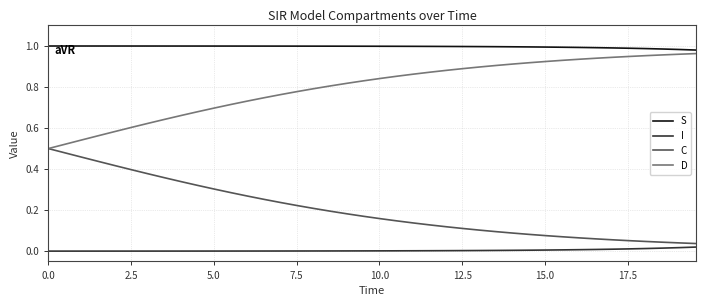

Rank the series by their average value, from highest to lowest.

S, D, C, I